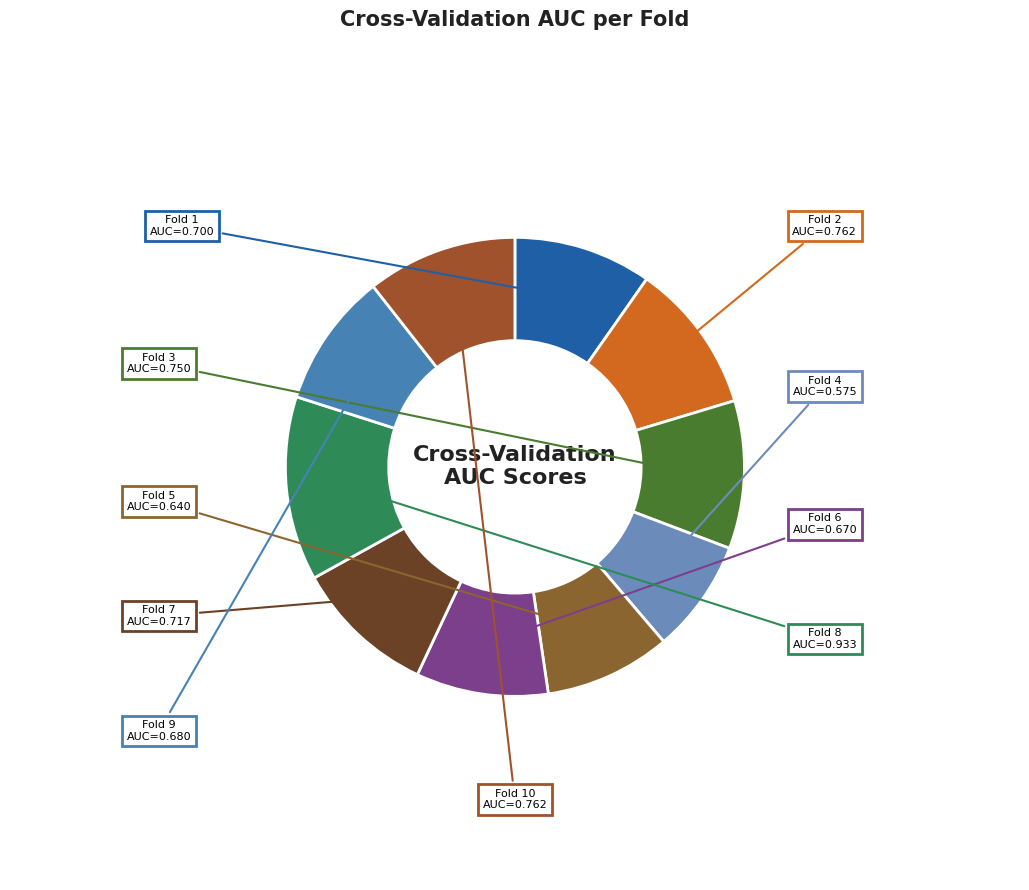

Count the number of slices in the pie.

10